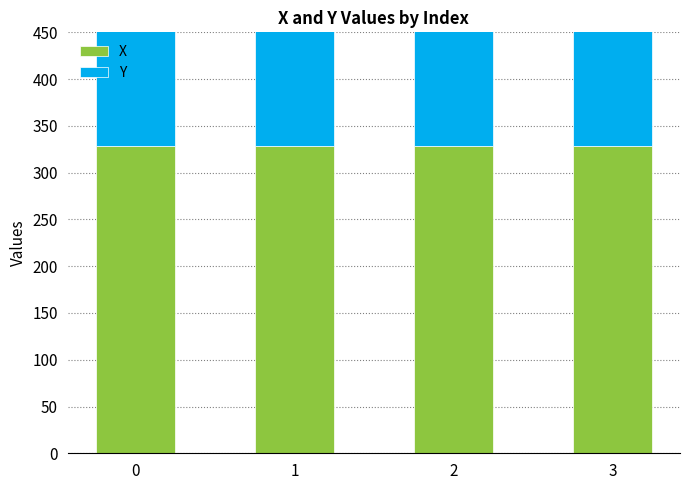

Is the value of Y at 2 greater than the value of X at 1?

No